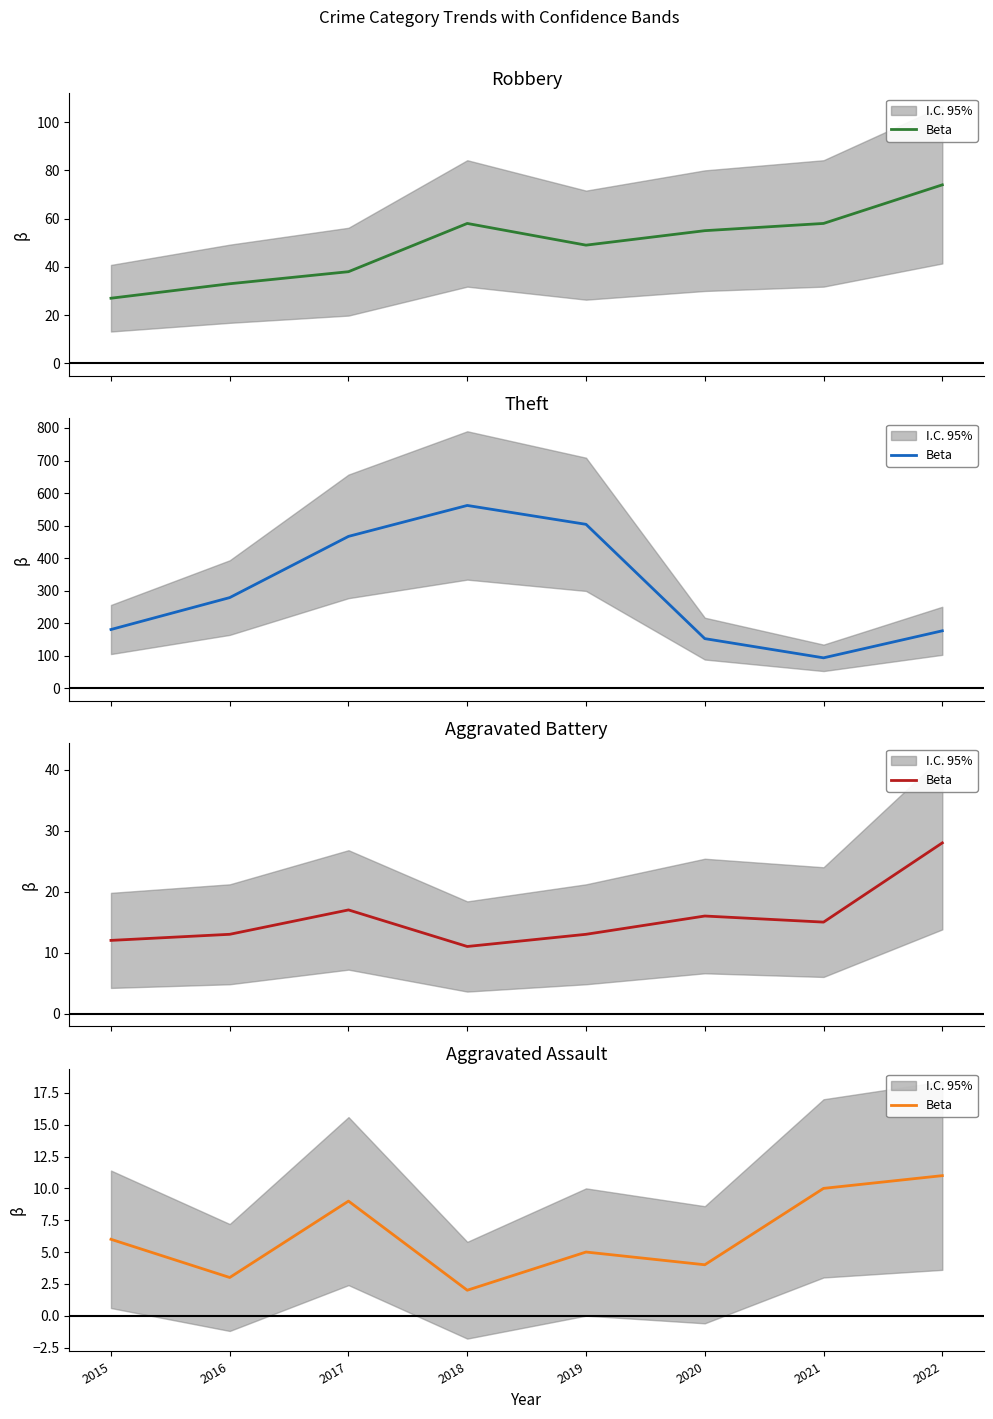

Where is the first local minimum?

2016